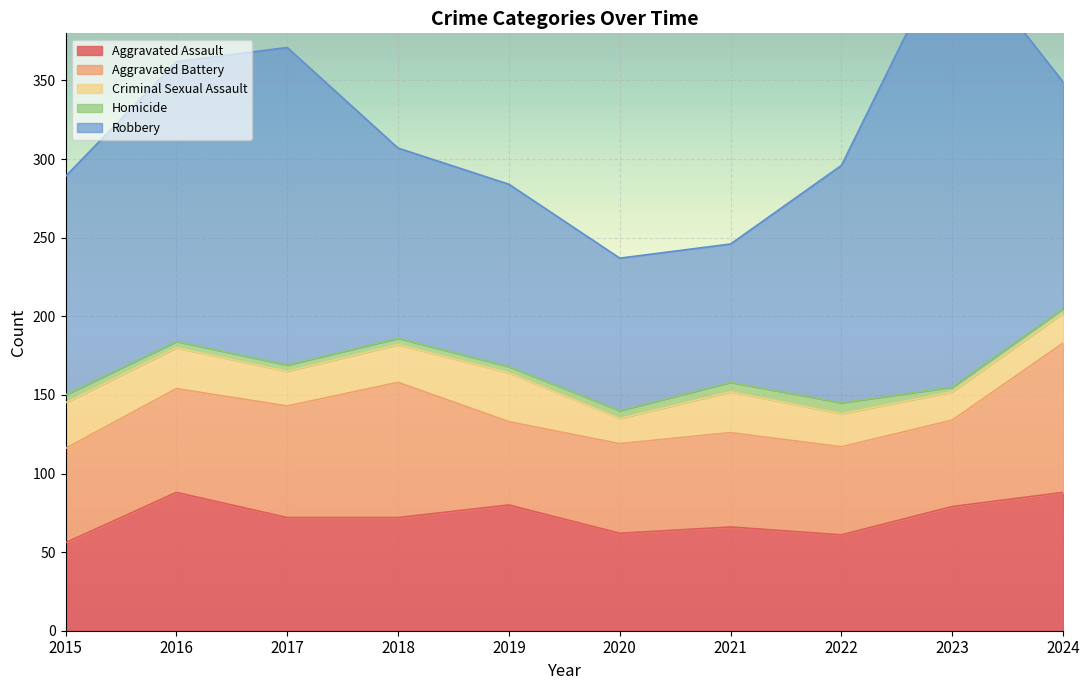

The Aggravated Assault series shows 66 at 2021. True or false?

True